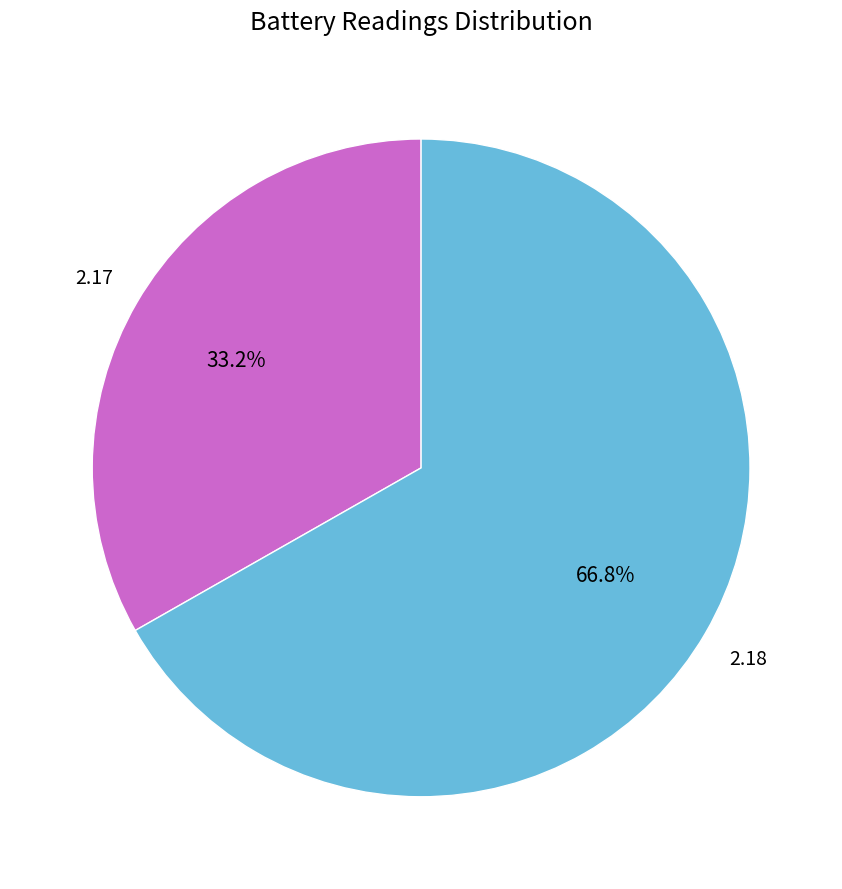

How many slices are in this pie chart?

2